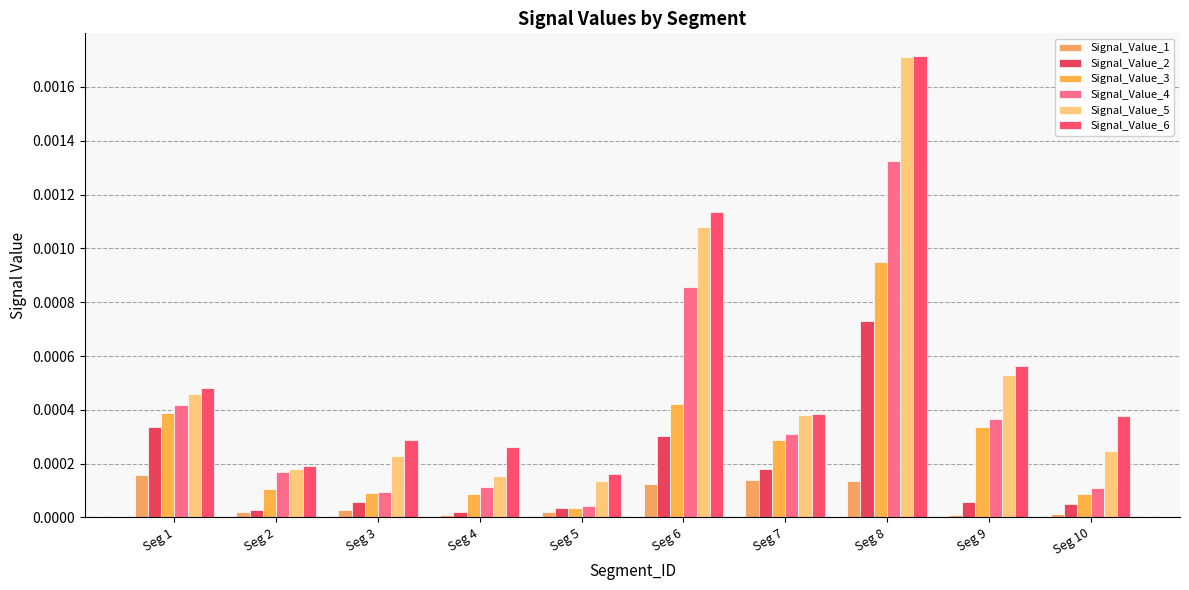

How many series are shown in this chart?

6